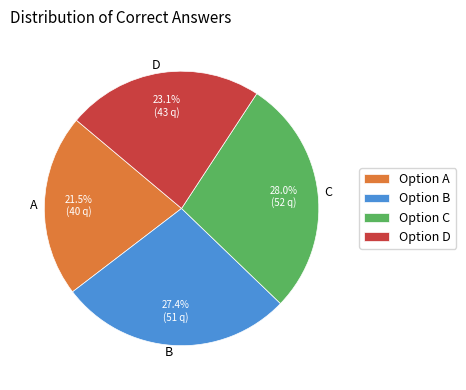

Between B and A, which is larger?

B